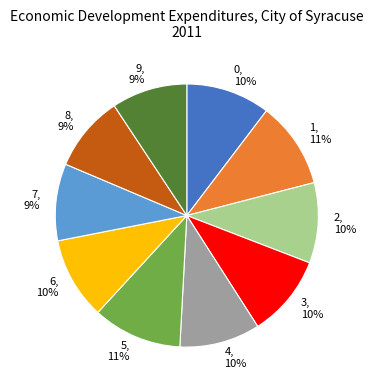

To the nearest percent, what is the difference between the largest and smallest slice percentages?

2%